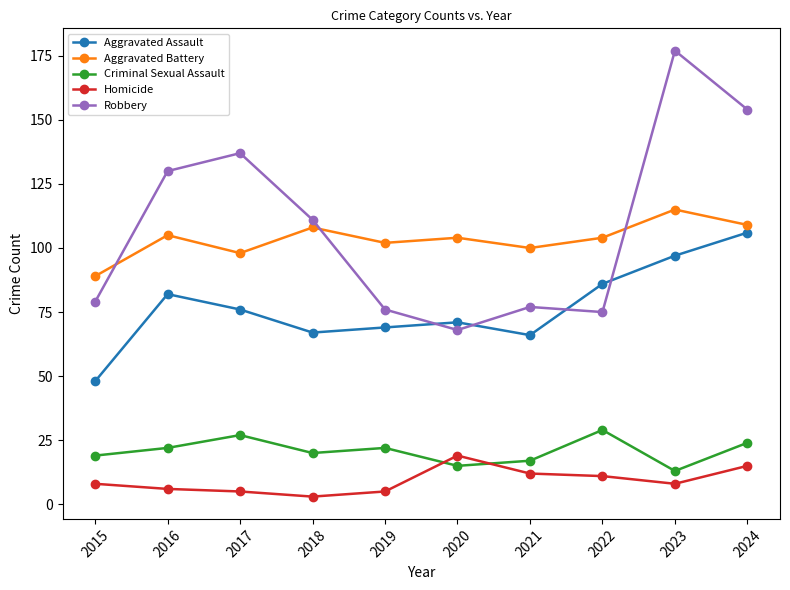

The value of Aggravated Battery at 2020 is 48. True or false?

False